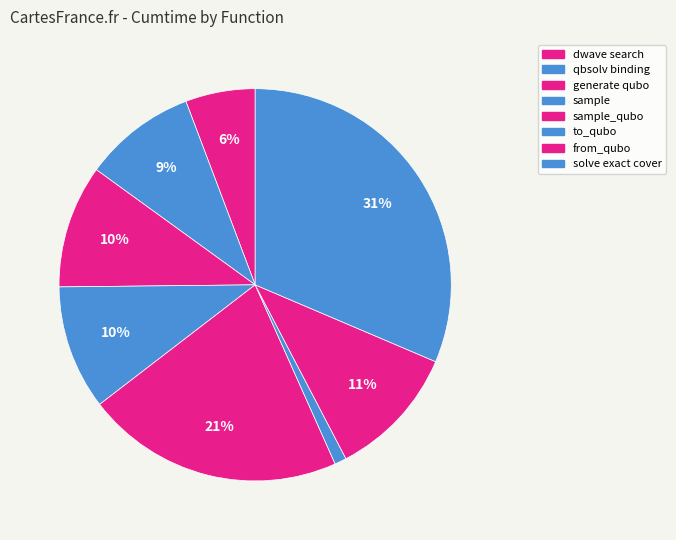

How many slices are in this pie chart?

8